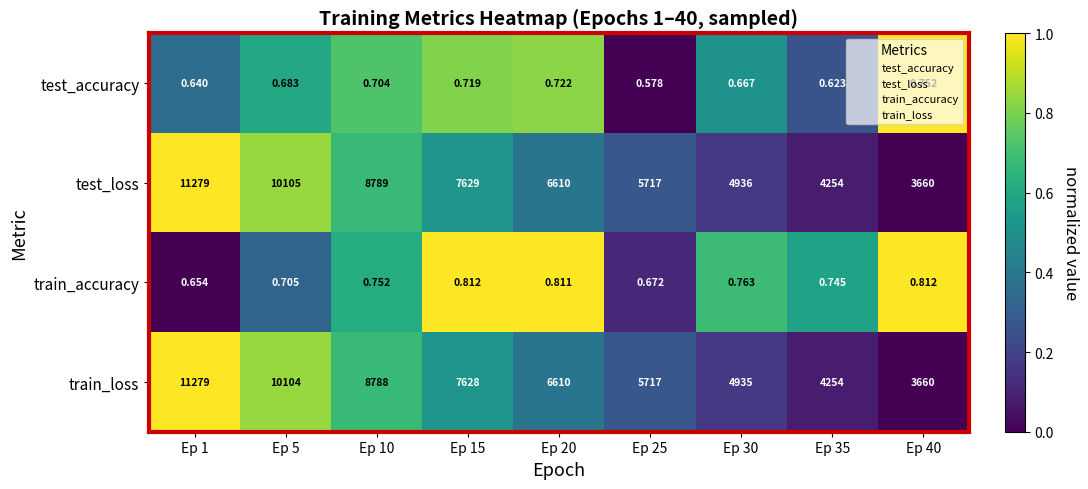

At Ep 10, list the series in order from largest to smallest.

test_loss, train_loss, train_accuracy, test_accuracy